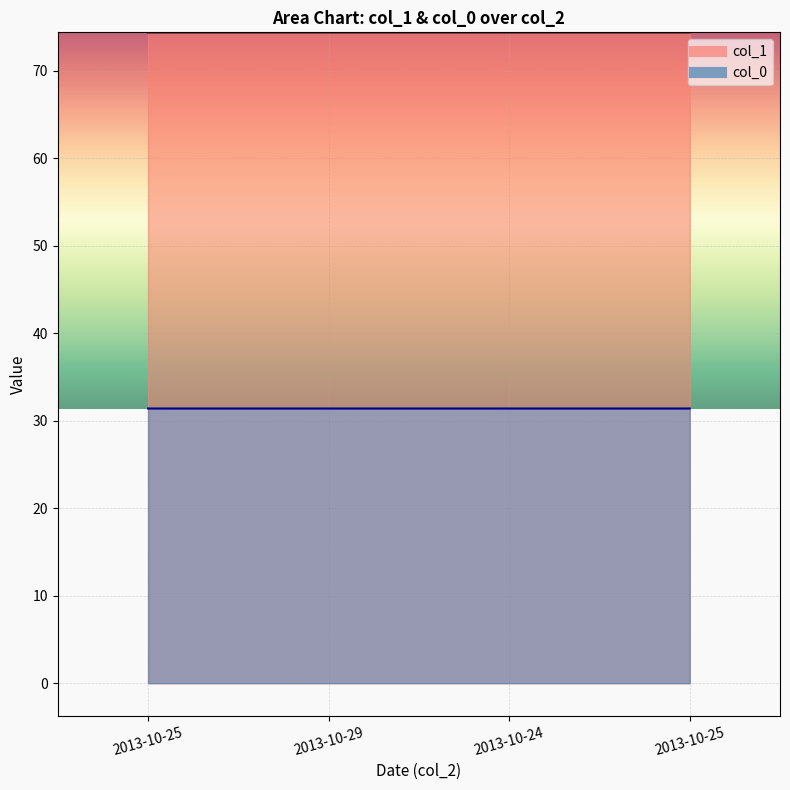

Rank the series at 2013-10-29 from highest to lowest value.

col_1, col_0